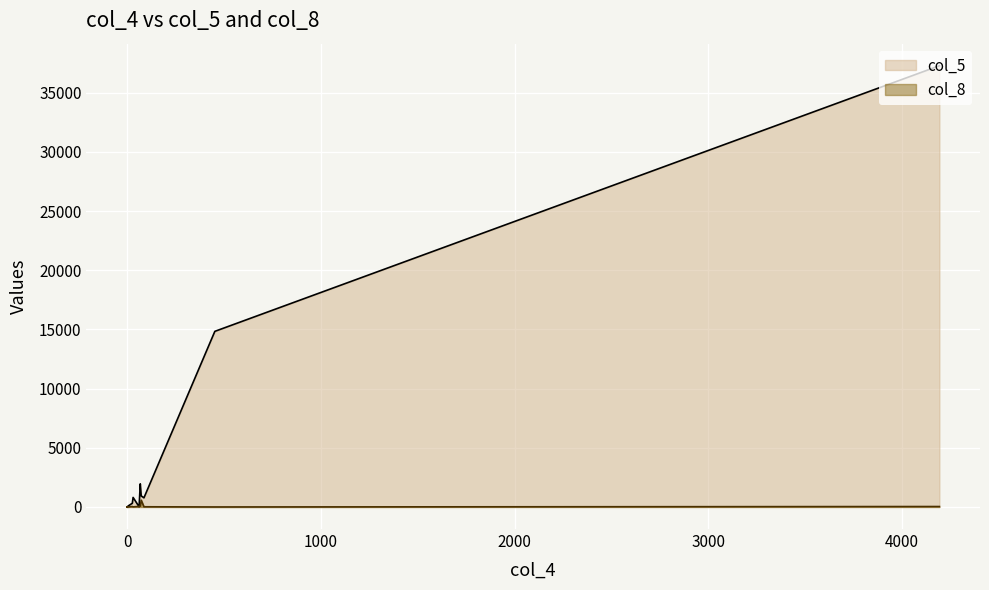

Which series has the largest total across all categories?

col_5